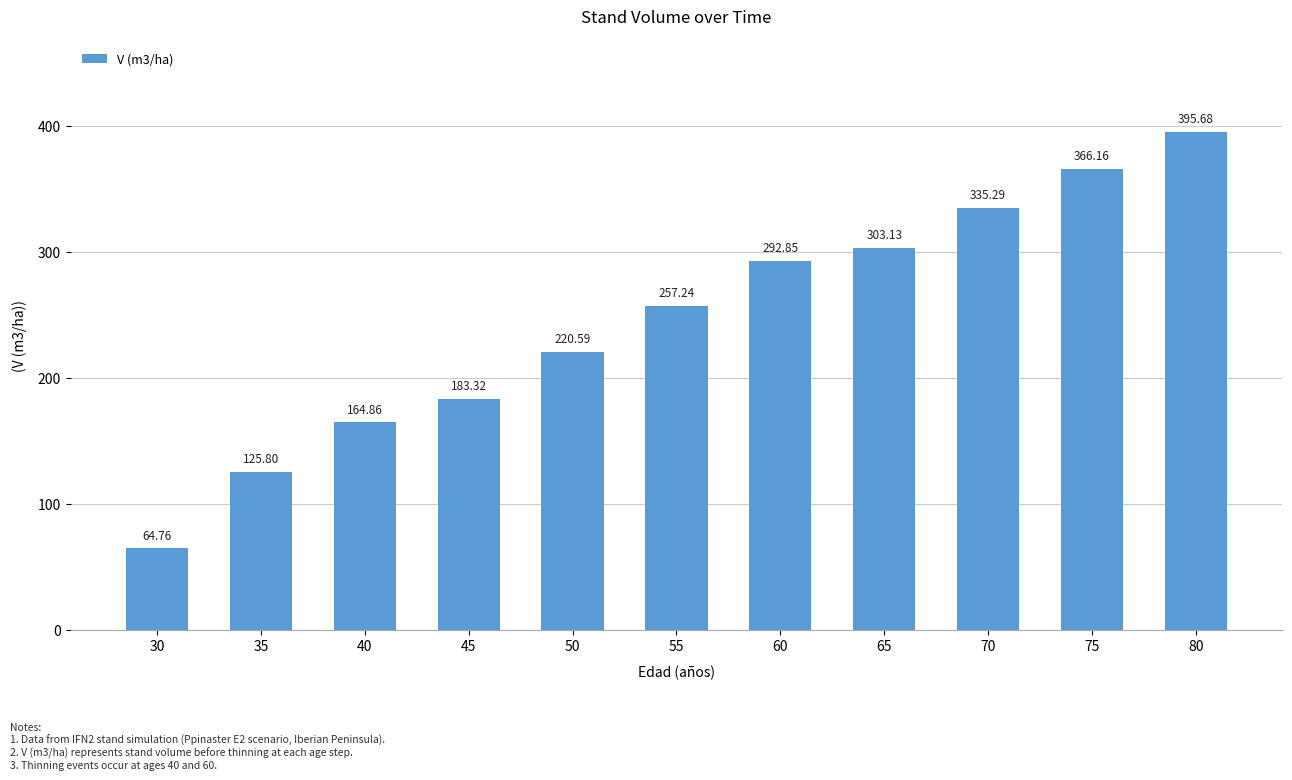

The value at 65 is 303.1. True or false?

True